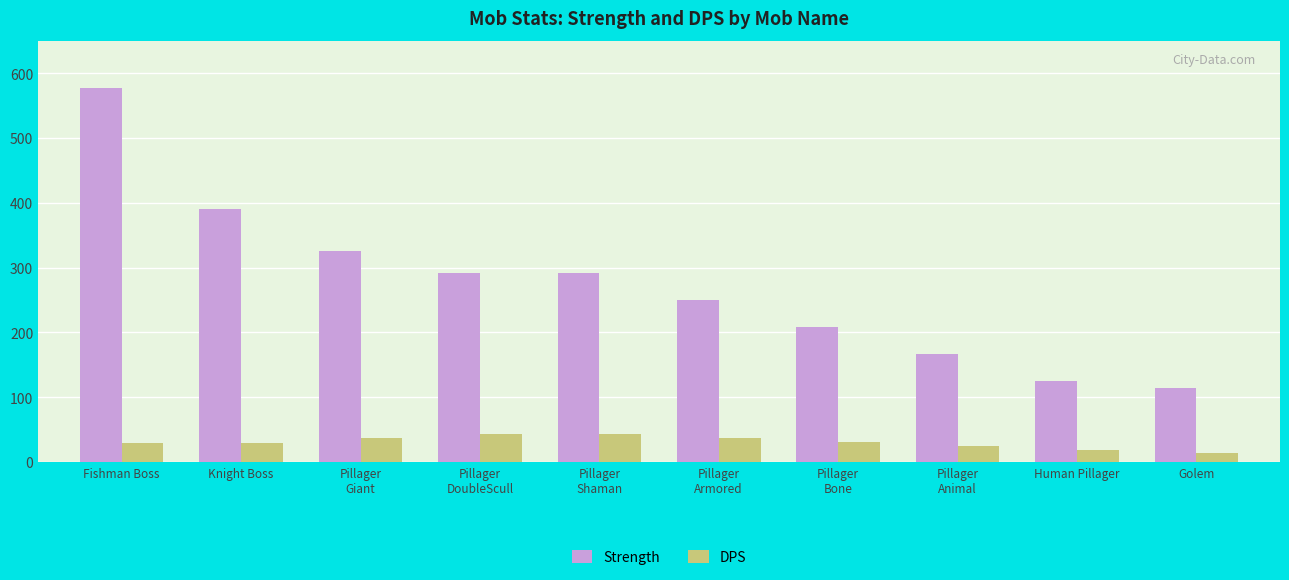

What is the difference between the second highest and minimum values in the Strength series?

276.8